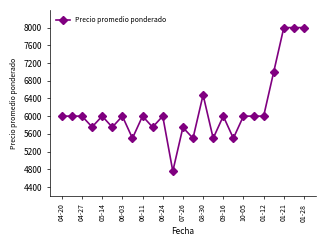

What is the smallest value displayed?

4756